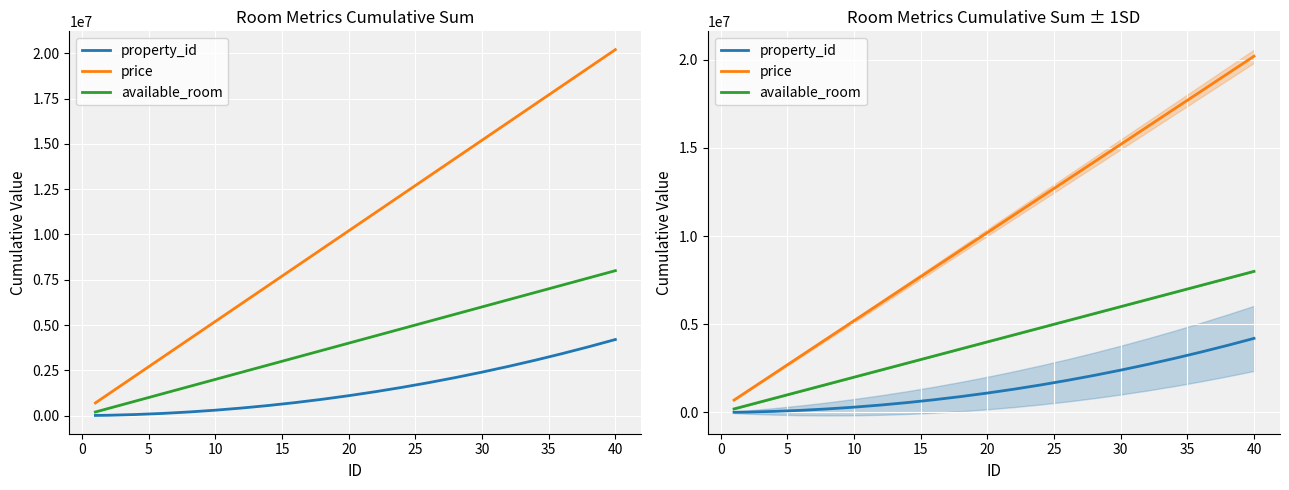

Does the chart display data point markers on the line(s)?

No